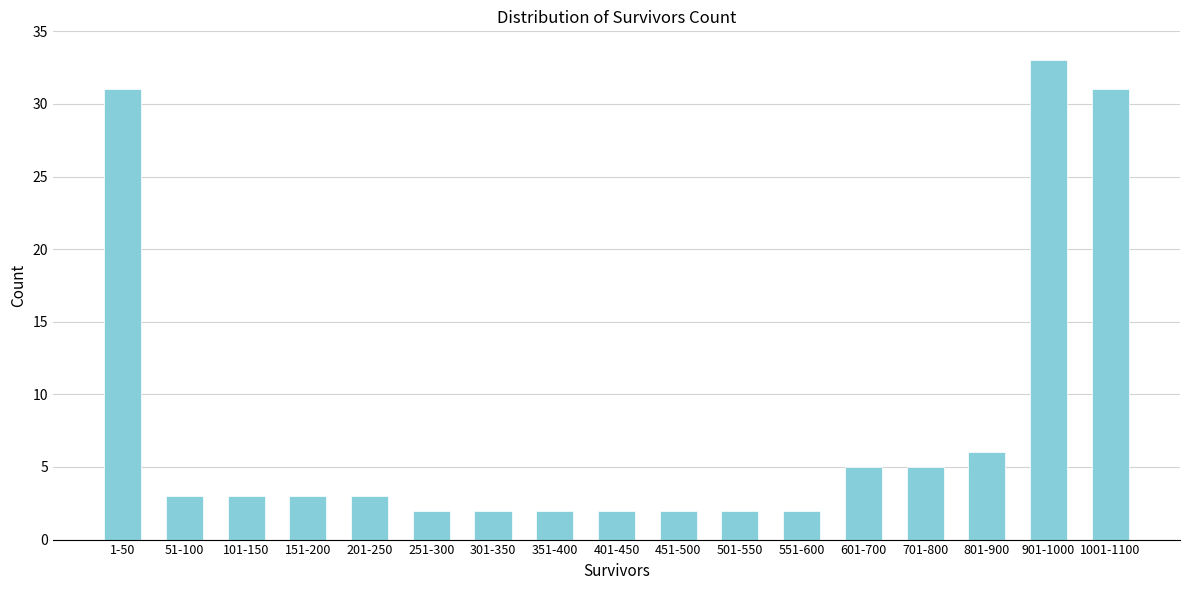

Reading left to right, what are all the values shown in this chart?

1-50=31	51-100=3	101-150=3	151-200=3	201-250=3	251-300=2	301-350=2	351-400=2	401-450=2	451-500=2	501-550=2	551-600=2	601-700=5	701-800=5	801-900=6	901-1000=33	1001-1100=31